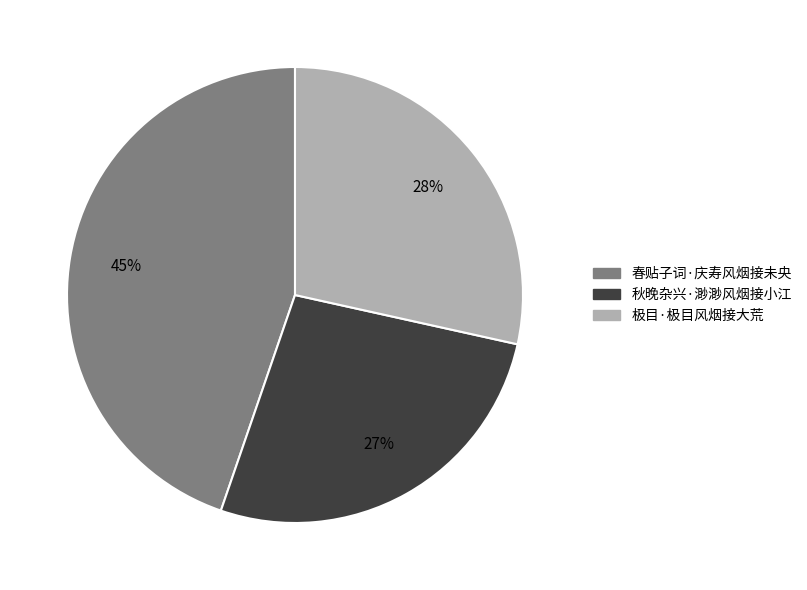

Combined, do 秋晚杂兴·渺渺风烟接小江 and 极目·极目风烟接大荒 account for over 50%?

Yes